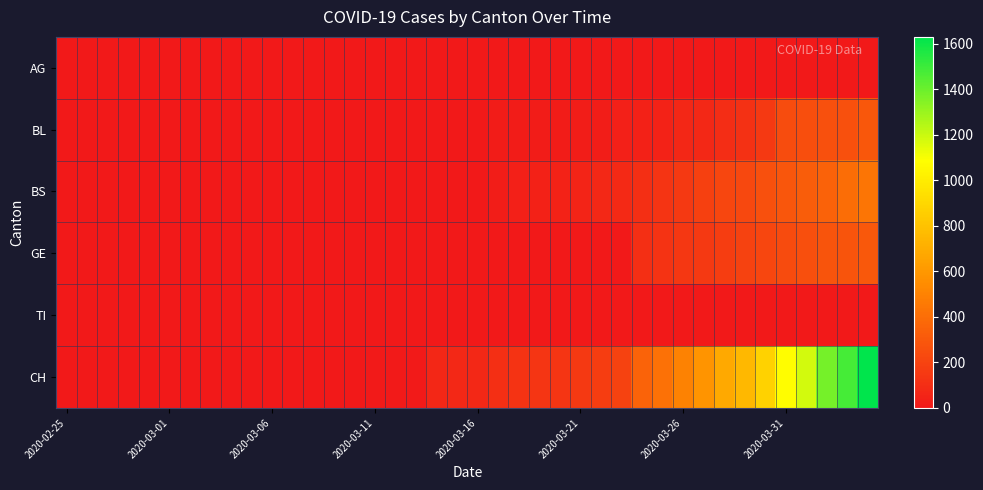

Rank the series by their maximum value, from highest to lowest.

CH, BS, GE, BL, AG, TI